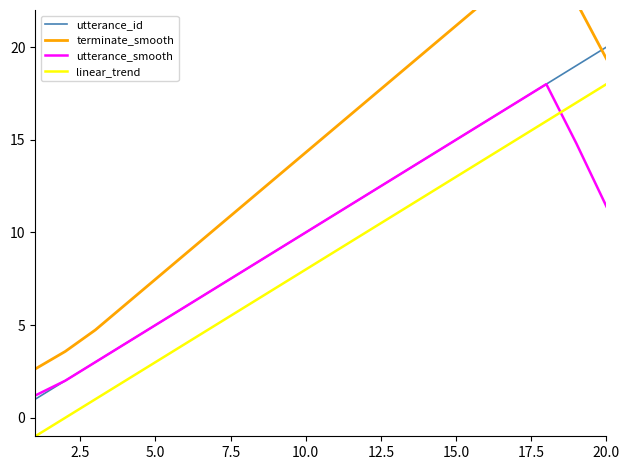

True or false: utterance_smooth has a value of 7.9 at 20.0.

False